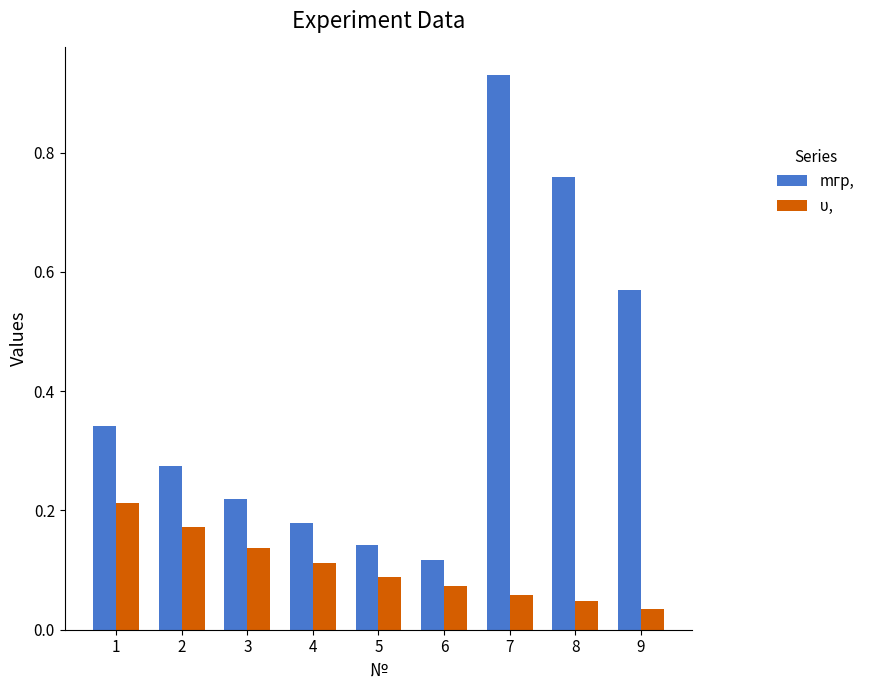

Which category has the lowest value in the mгр, series?

6